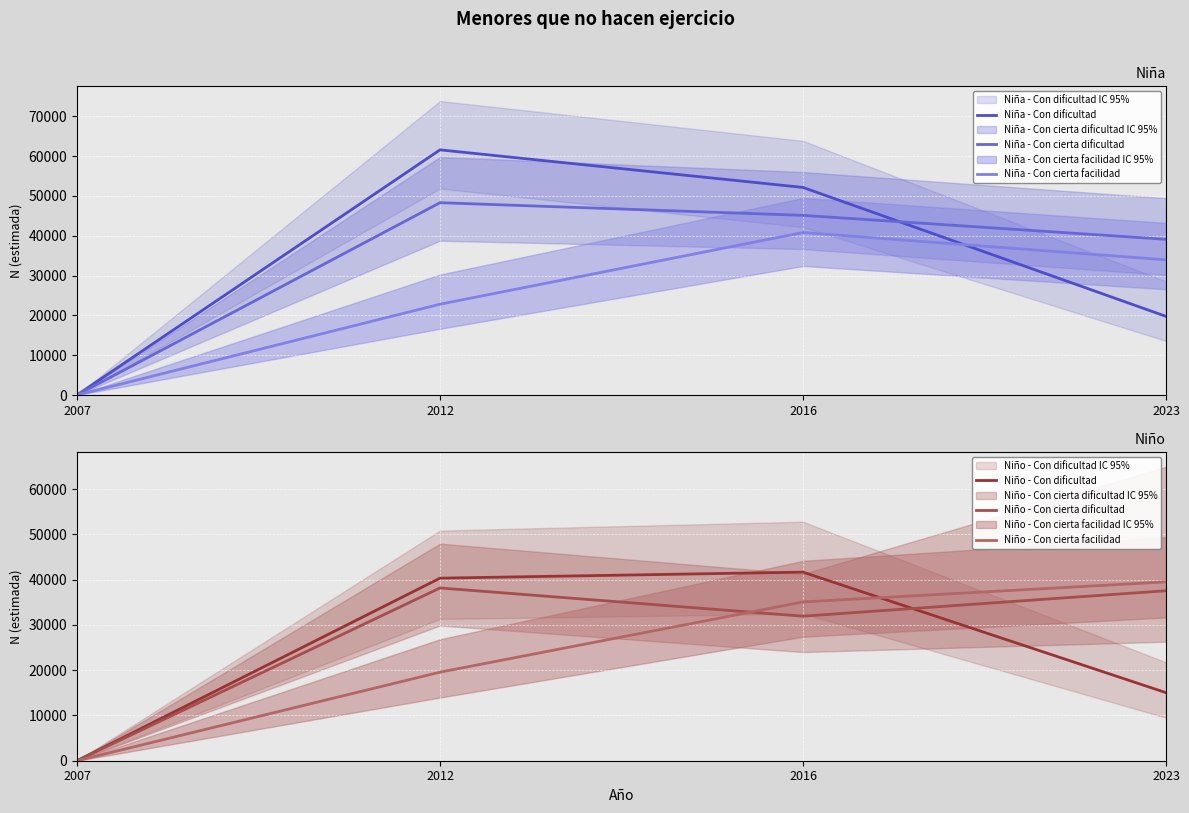

How many series are shown in this chart?

6